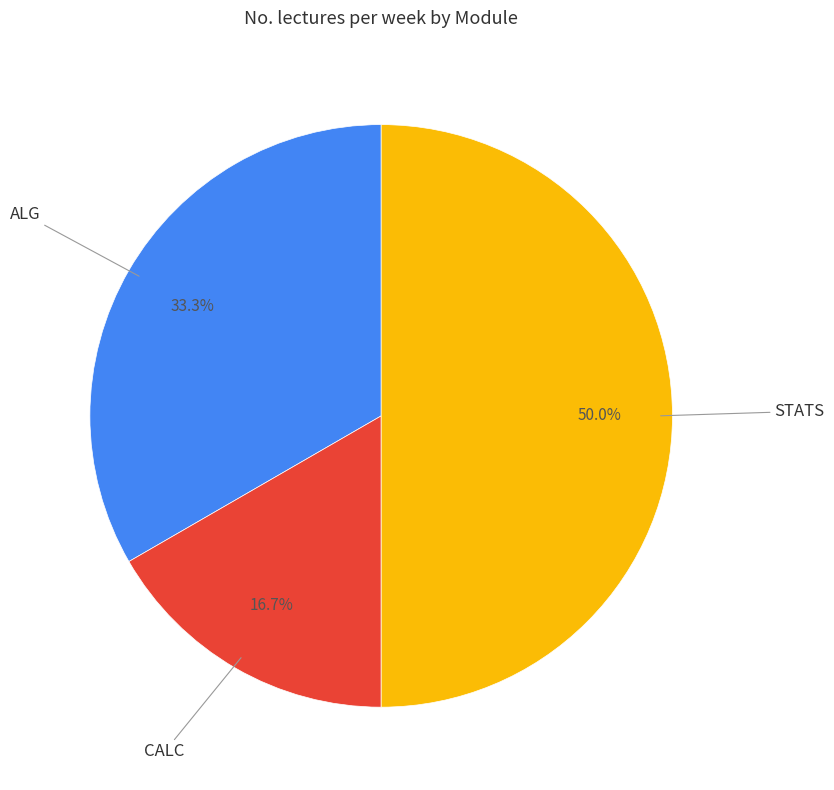

What is the smallest slice in the pie chart?

CALC